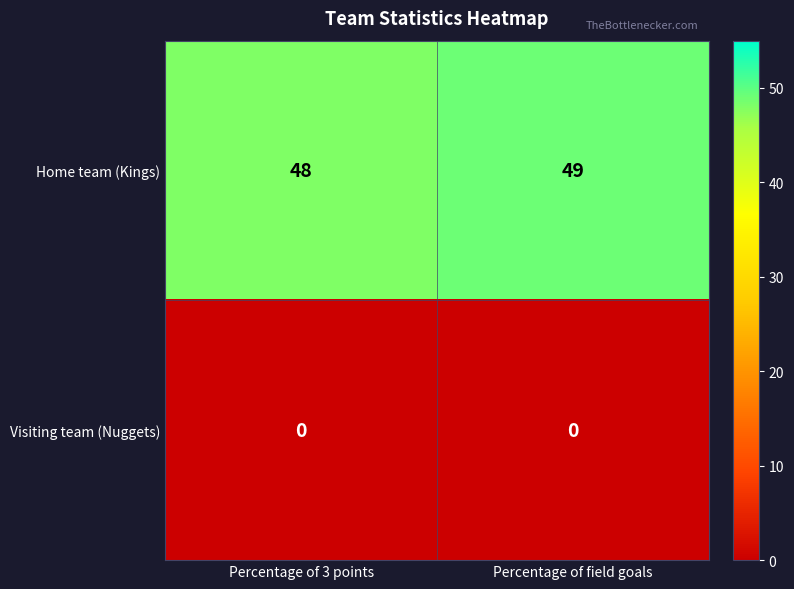

Which series has the largest total across all categories?

Home team (Kings)